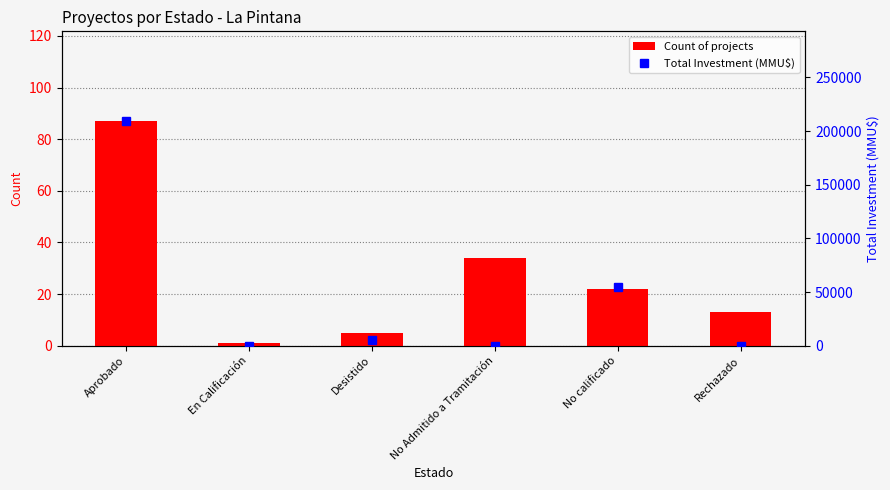

Reading left to right, transcribe all the data shown in this chart.

Count of projects: Aprobado=87	En Calificación=1	Desistido=5	No Admitido a Tramitación=34	No calificado=22	Rechazado=13
Total Investment (MMU$): Aprobado=209286	En Calificación=50	Desistido=5000	No Admitido a Tramitación=0	No calificado=54622	Rechazado=0